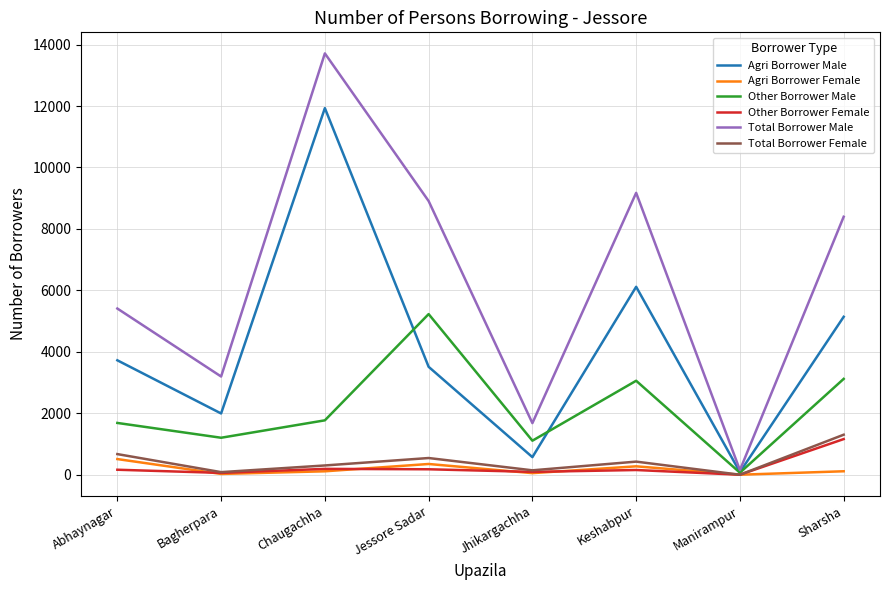

What is the difference between the highest and lowest values at Sharsha?

8284